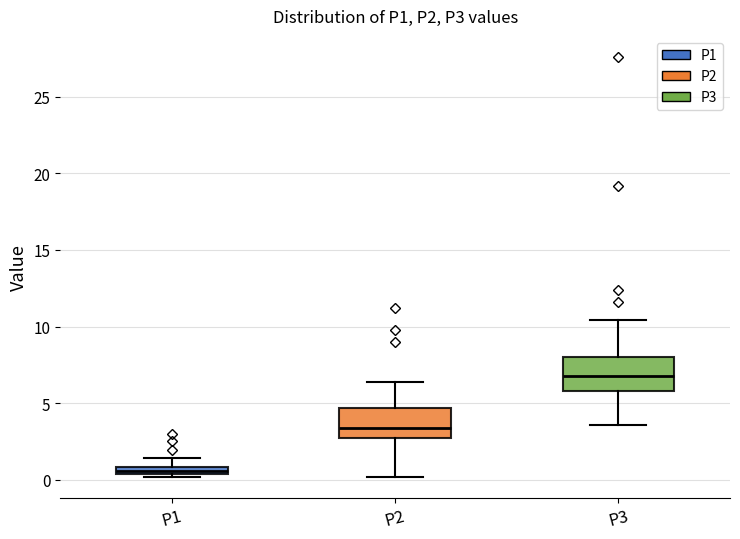

Where is the lower edge of the box for P2 on the y-axis? The values are not printed on the chart, so give them approximately, as read against the axis.

3.0